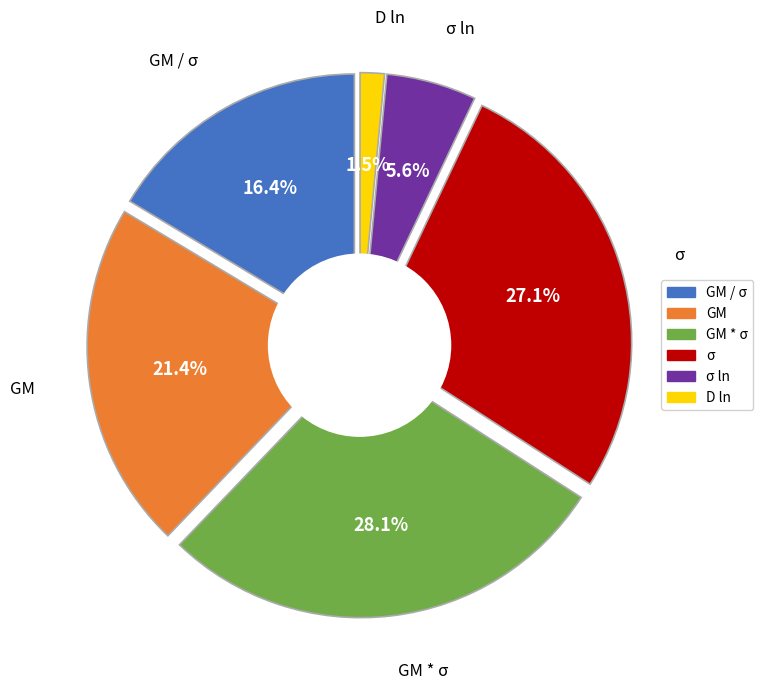

Is it true that GM * σ is 28% of the pie?

True